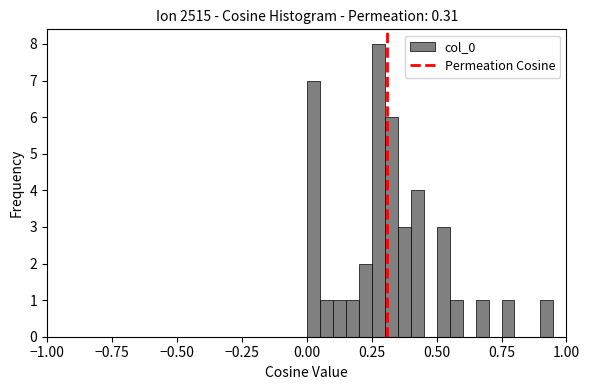

Read against the x-axis, roughly where is the centre of the tallest bar?

0.30